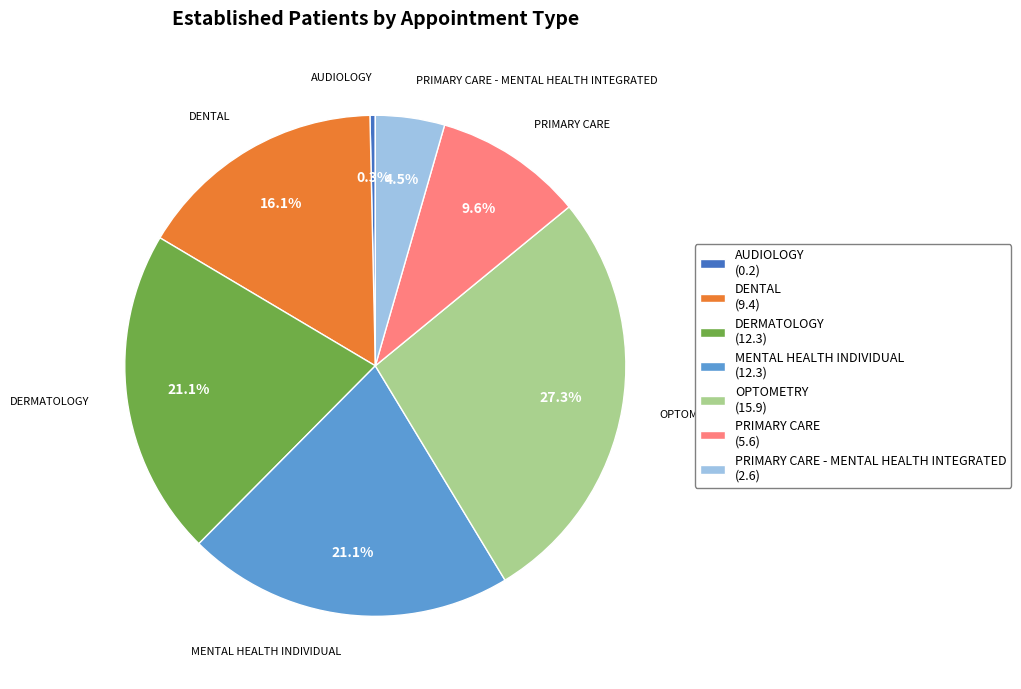

How many slices are in this pie chart?

7